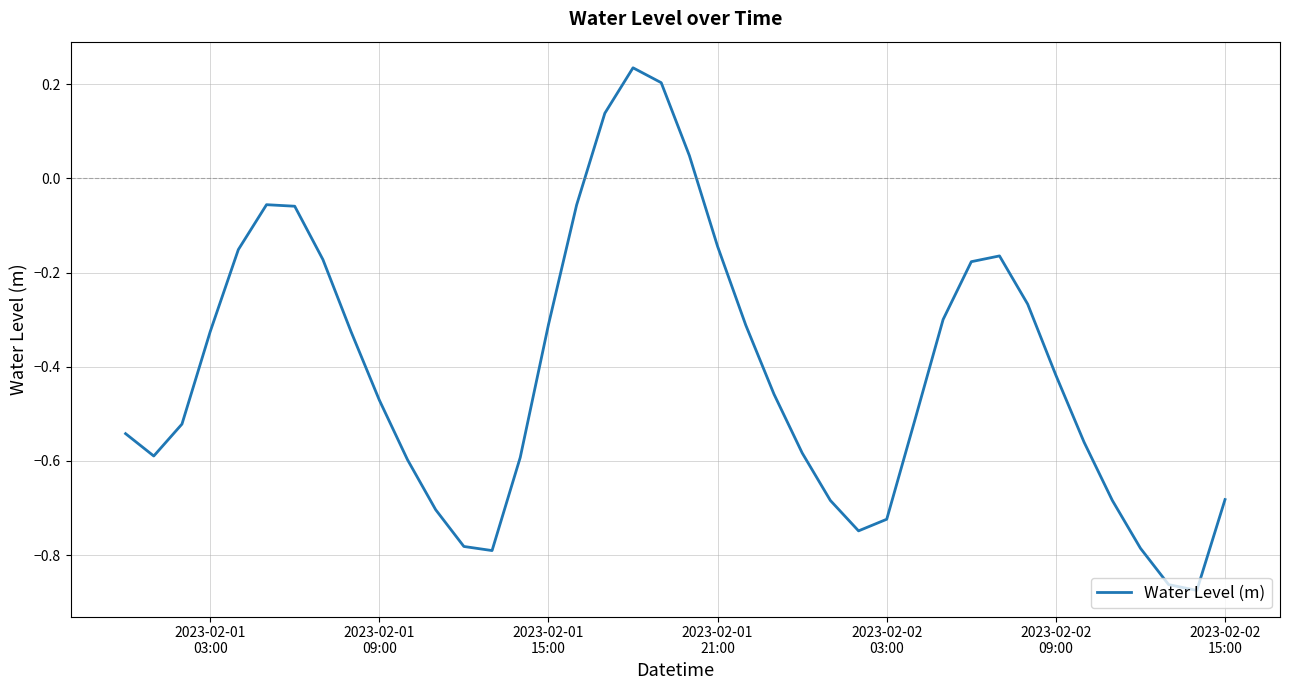

How many interior local valleys (lower than both neighbors) does the data have?

4